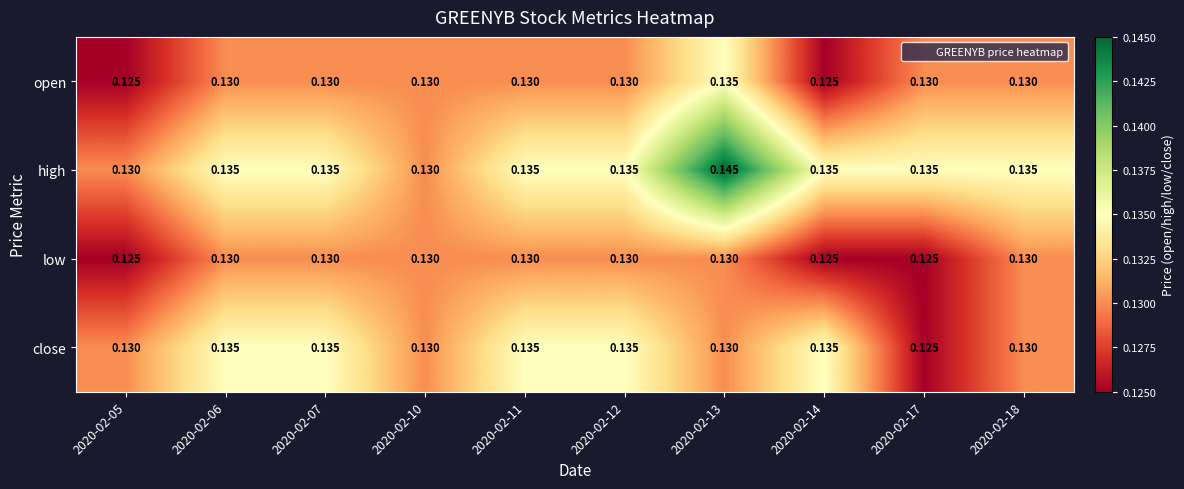

Is the value of open at 2020-02-14 greater than the value of high at 2020-02-14?

No